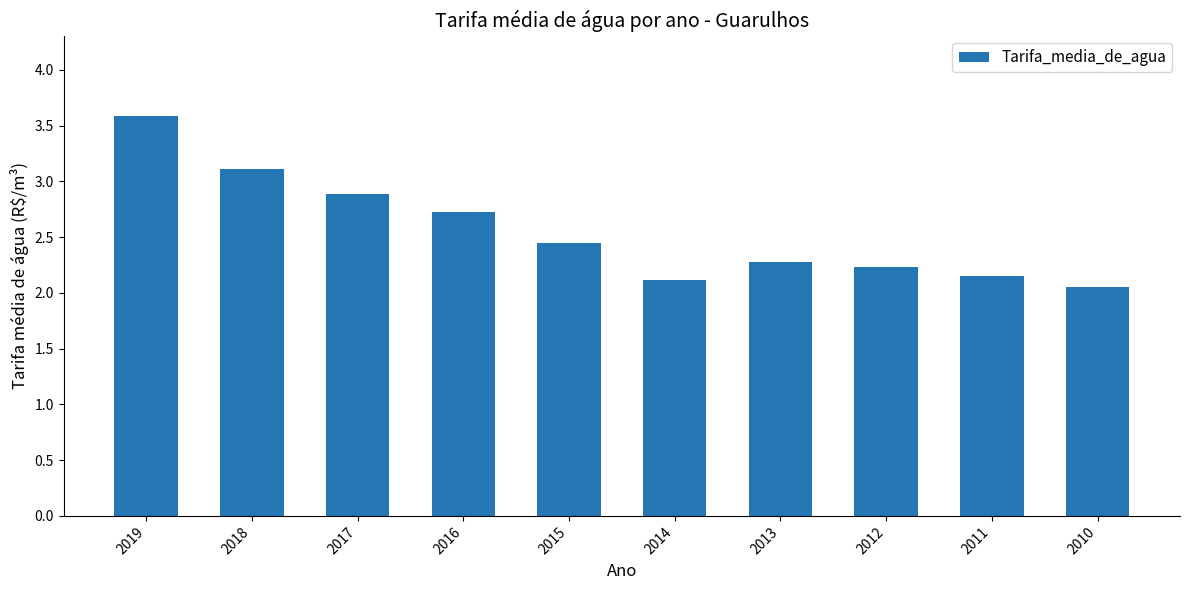

What is the change in value from 2015 to 2012?

-0.2